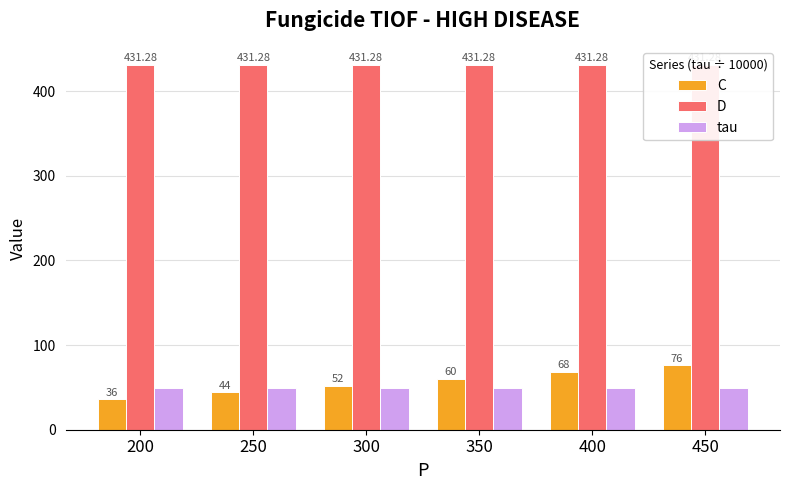

At which category is the sum across all series the highest?

450